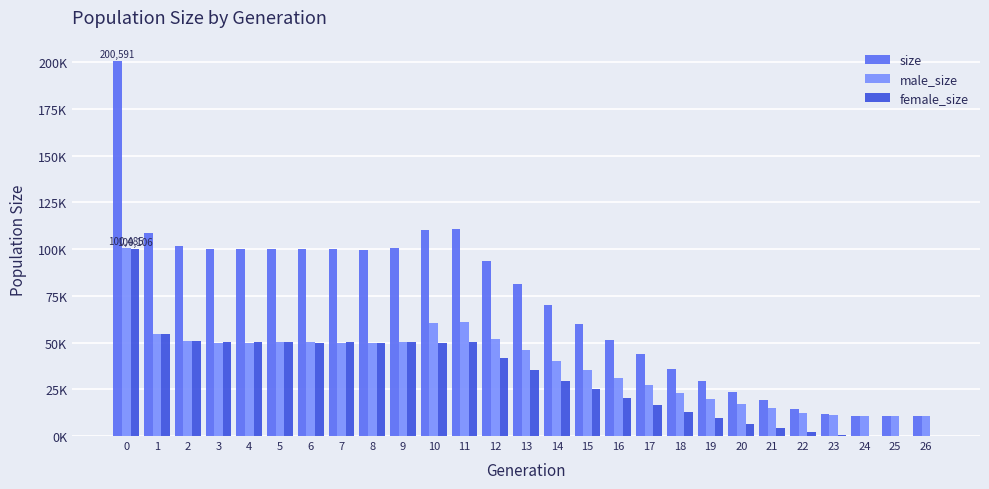

Reading right to left, list all the values displayed in this chart.

size: 26=10500	25=10515	24=10851	23=11924	22=14401	21=19035	20=23617	19=29488	18=35734	17=43961	16=51368	15=60214	14=69859	13=81357	12=93722	11=110862	10=110439	9=100640	8=99762	7=99851	6=100051	5=100332	4=100019	3=100045	2=101596	1=108864	0=200591
male_size: 26=10500	25=10507	24=10676	23=11213	22=12489	21=14767	20=16996	19=19980	18=23044	17=27146	16=30879	15=35145	14=40171	13=46017	12=51977	11=60811	10=60525	9=50365	8=49878	7=49797	6=50193	5=50200	4=49827	3=49936	2=50943	1=54436	0=100485
female_size: 26=0	25=8	24=175	23=711	22=1912	21=4268	20=6621	19=9508	18=12690	17=16815	16=20489	15=25069	14=29688	13=35340	12=41745	11=50051	10=49914	9=50275	8=49884	7=50054	6=49858	5=50132	4=50192	3=50109	2=50653	1=54428	0=100106